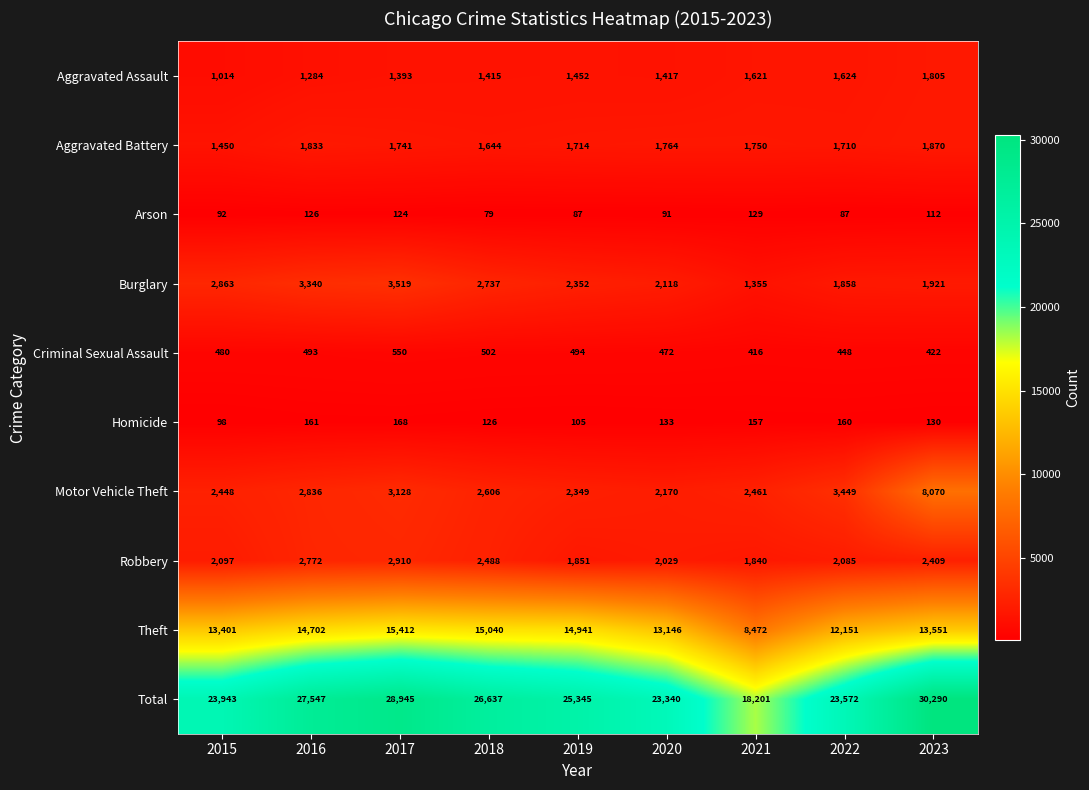

Rank the series by their maximum value, from lowest to highest.

Arson, Homicide, Criminal Sexual Assault, Aggravated Assault, Aggravated Battery, Robbery, Burglary, Motor Vehicle Theft, Theft, Total